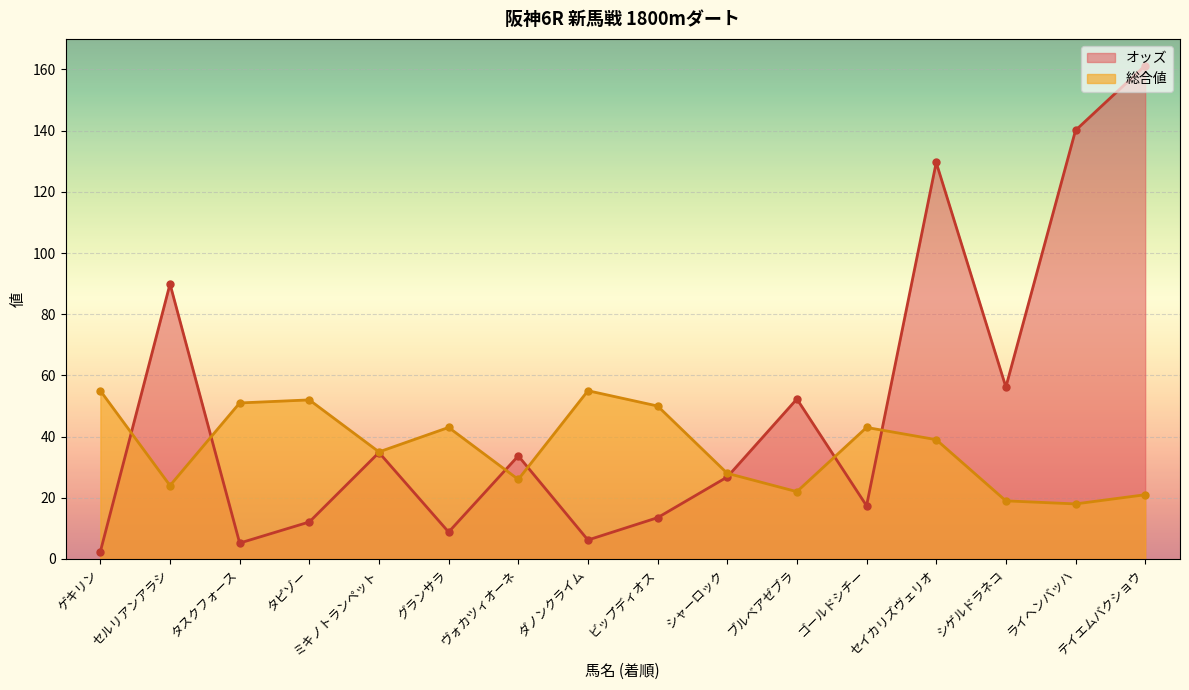

True or false: オッズ and 総合値 cross at least once.

True